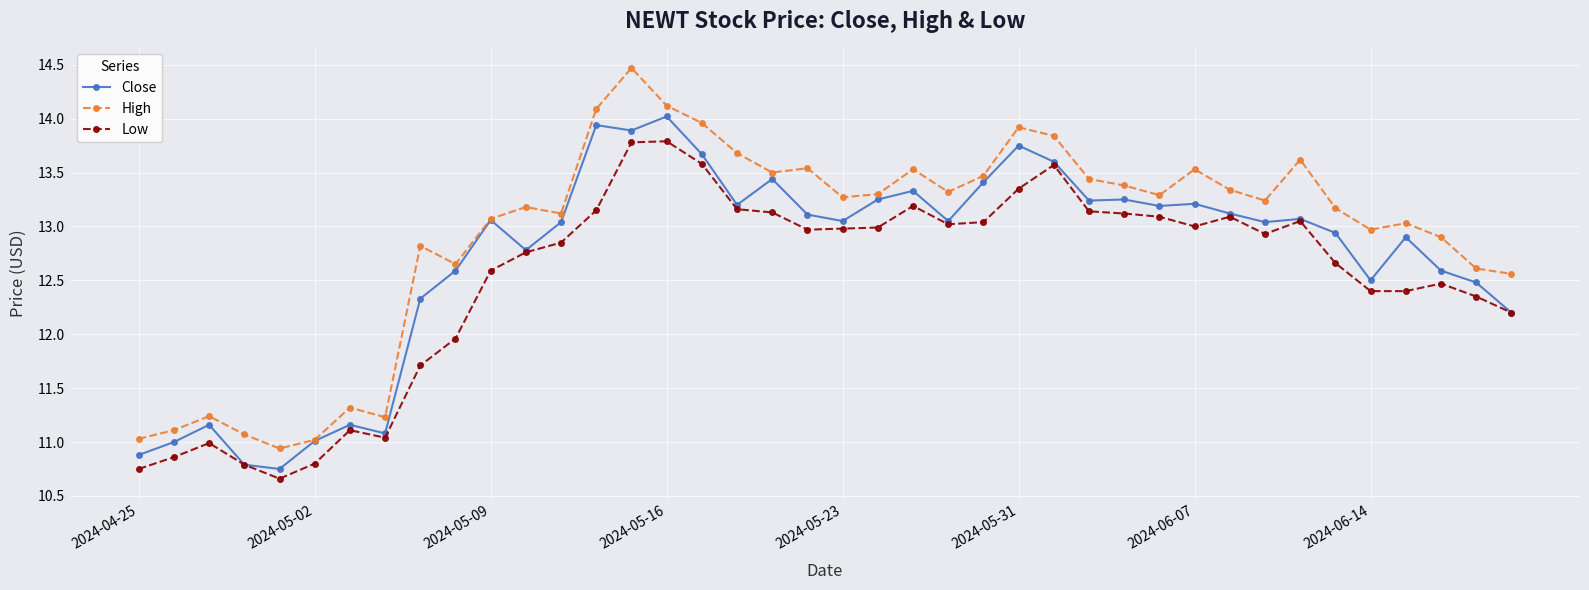

Rank the series by their average value, from highest to lowest.

High, Close, Low